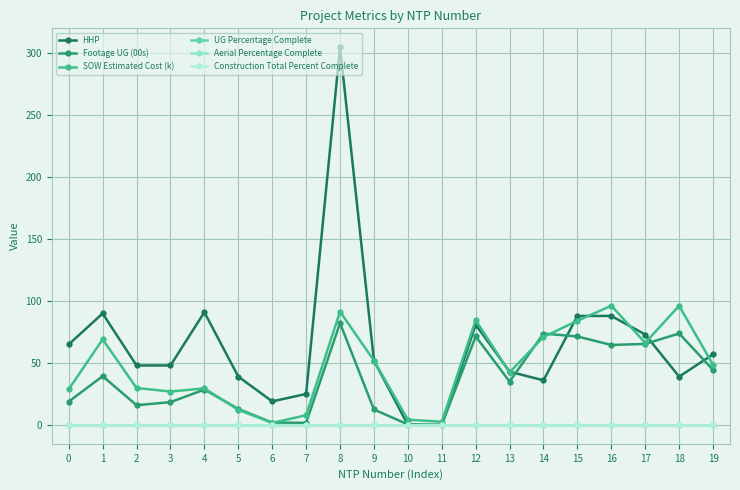

Rank the categories by Construction Total Percent Complete value from lowest to highest.

0, 1, 2, 3, 4, 5, 6, 7, 8, 9, 10, 11, 12, 13, 14, 15, 16, 17, 18, 19